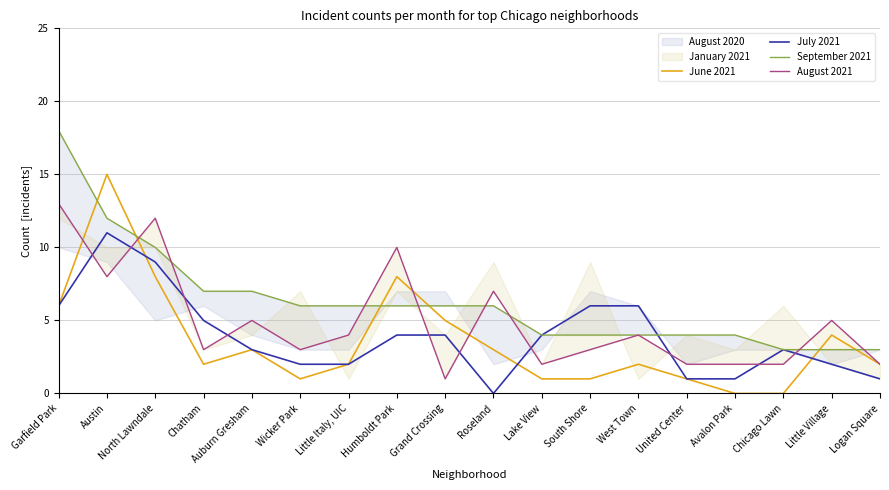

What is the average value of the June 2021 series?

4